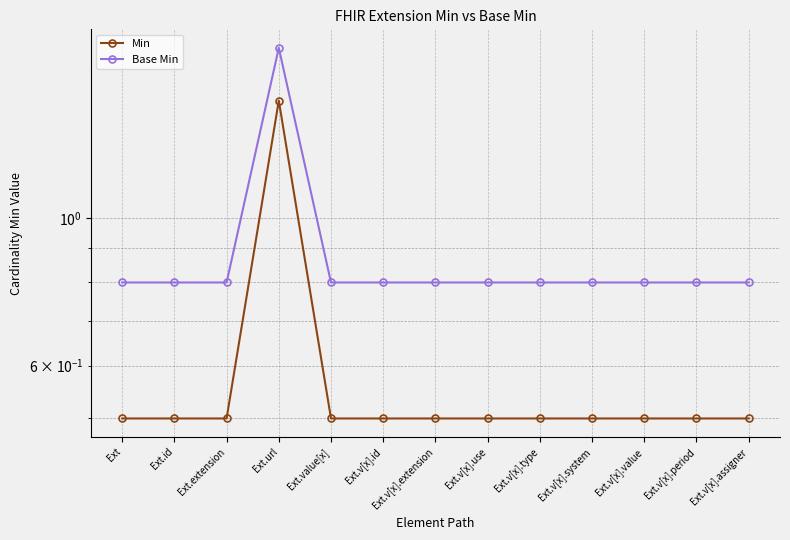

At which label does Base Min reach its peak?

Ext.url